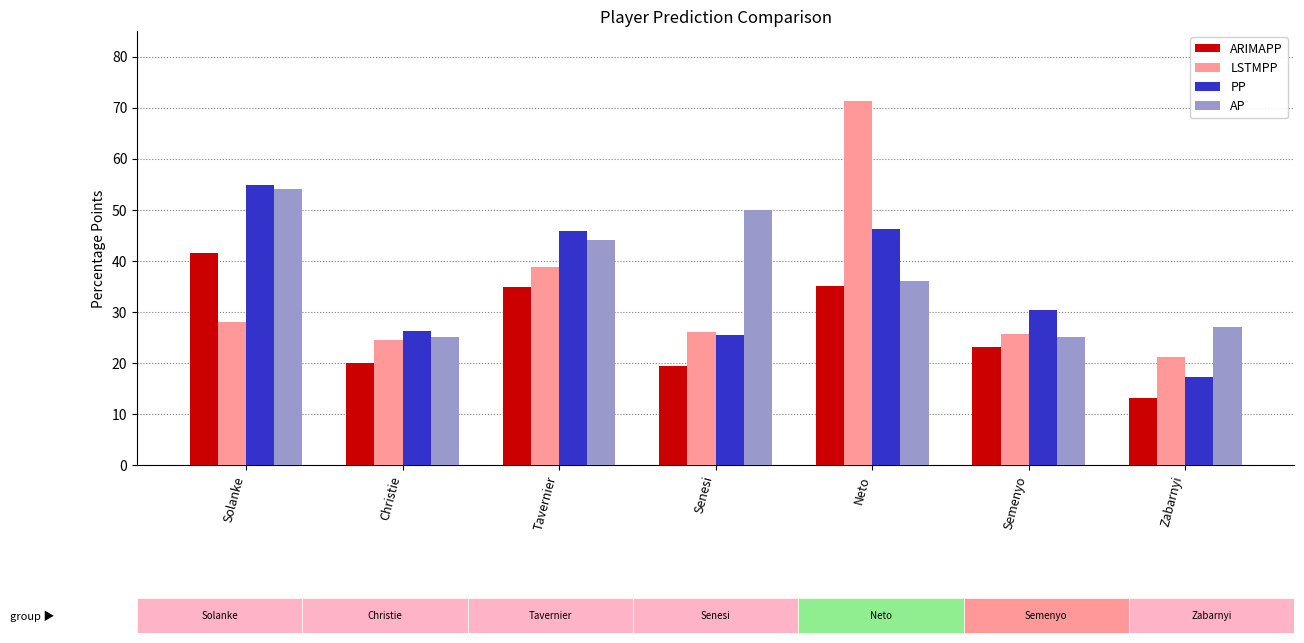

What position from the right is Zabarnyi?

1